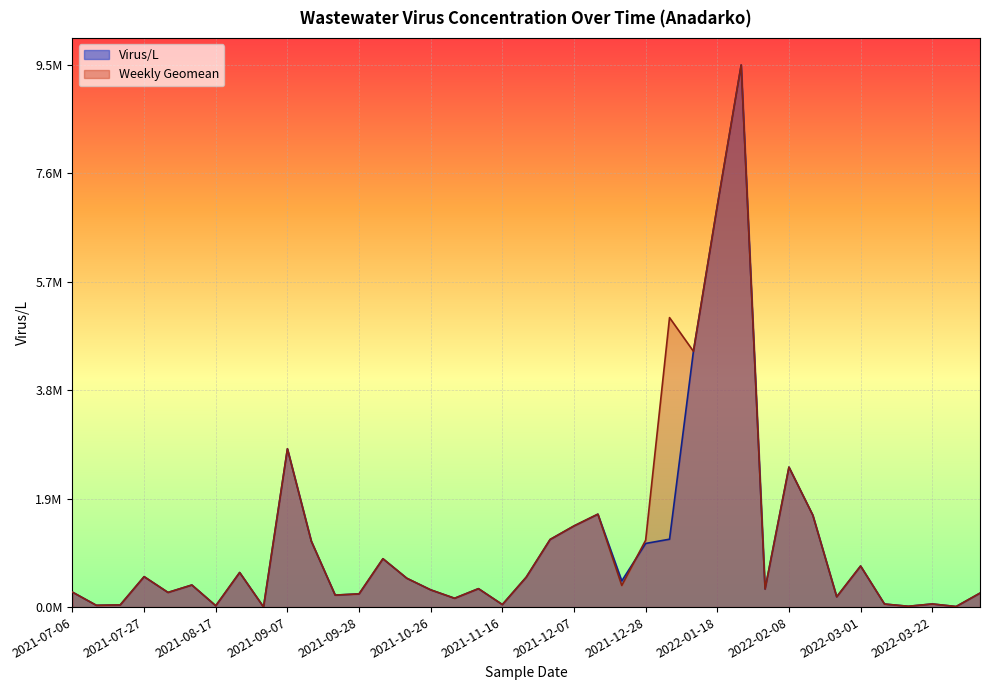

What is the label of the 11th point from the left?

2021-09-14